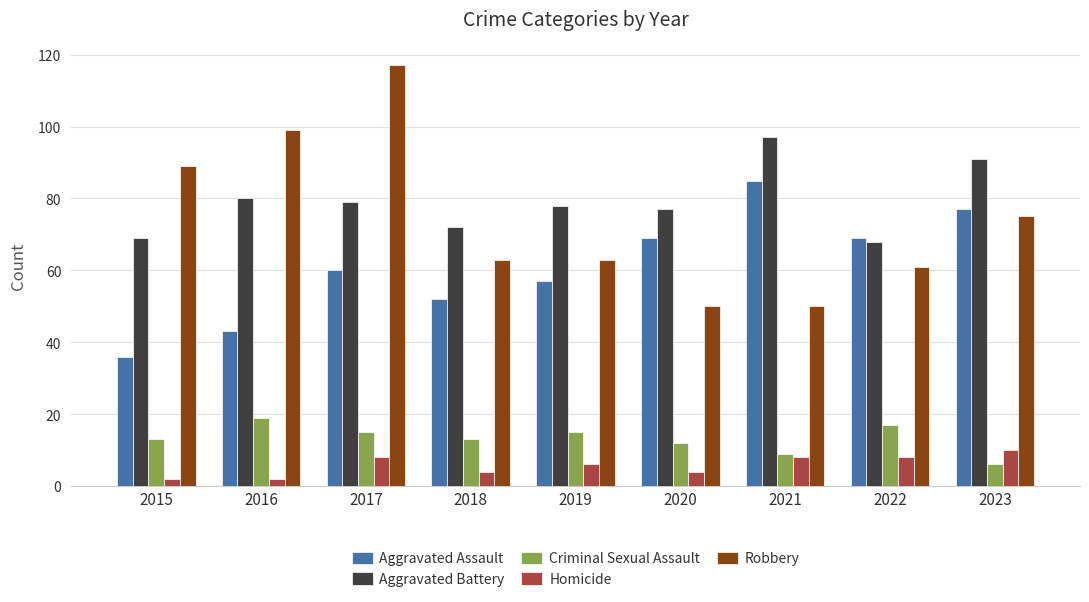

How many data points in Aggravated Battery are less than 78?

4